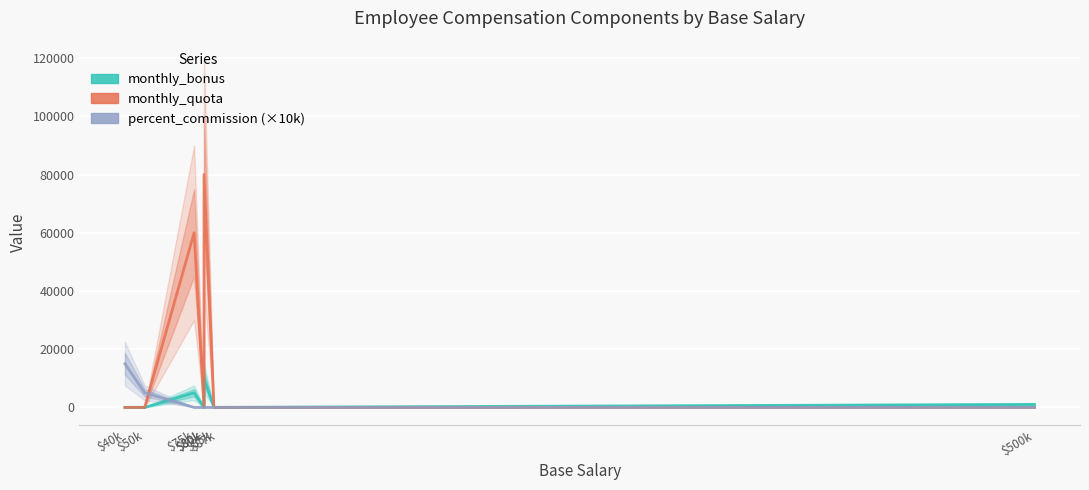

What are all the series names shown in the legend?

monthly_bonus, monthly_quota, percent_commission (×10k)